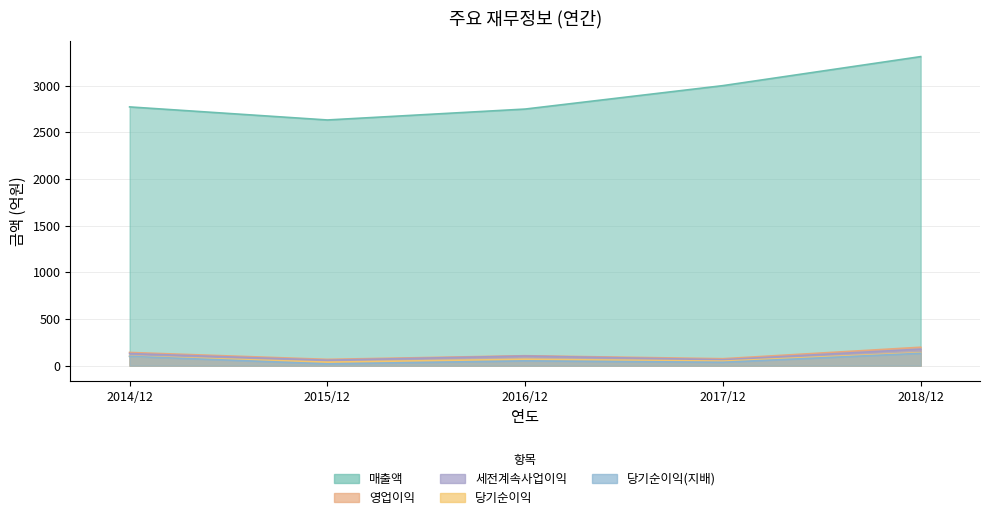

What is the average value of the 매출액 series?

2893